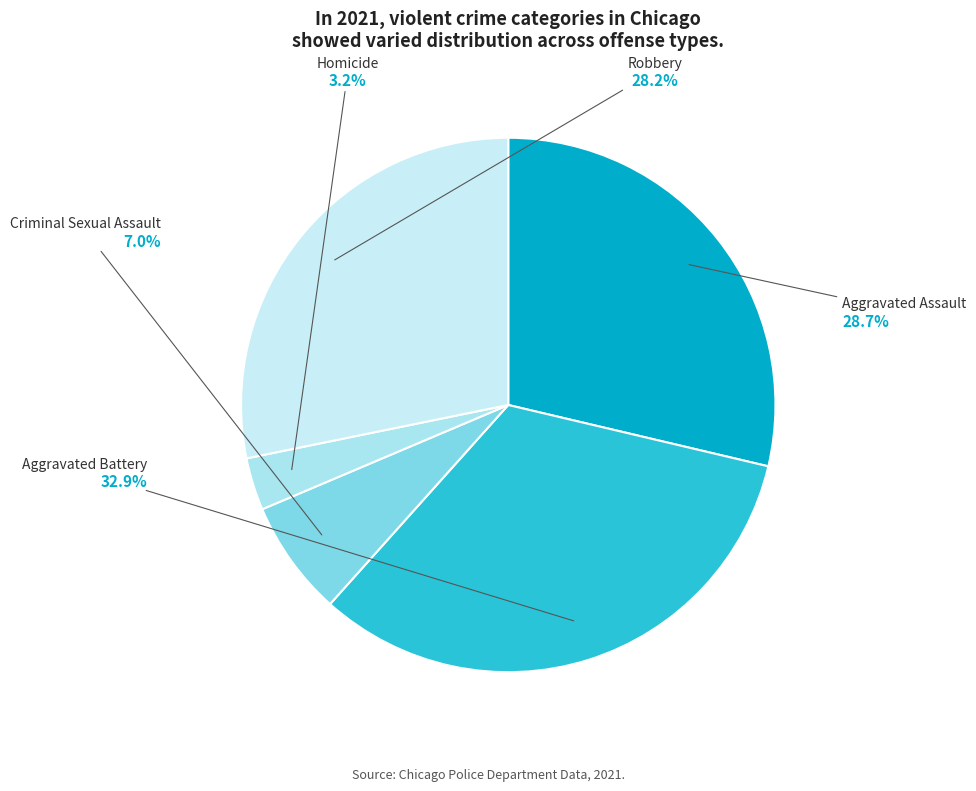

What is the largest slice in the pie chart?

Aggravated Battery